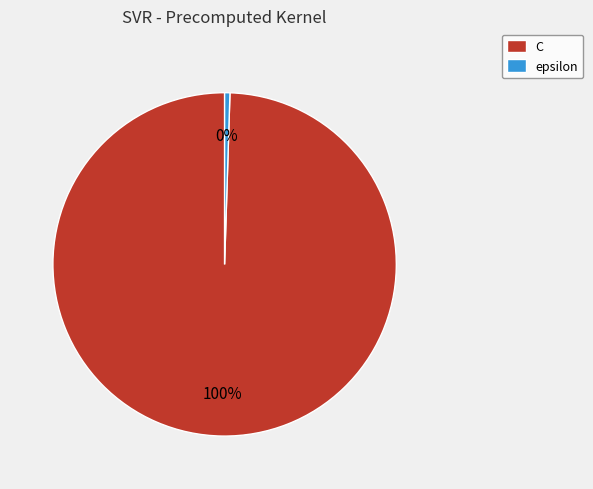

Is it true that epsilon is 0% of the pie?

True